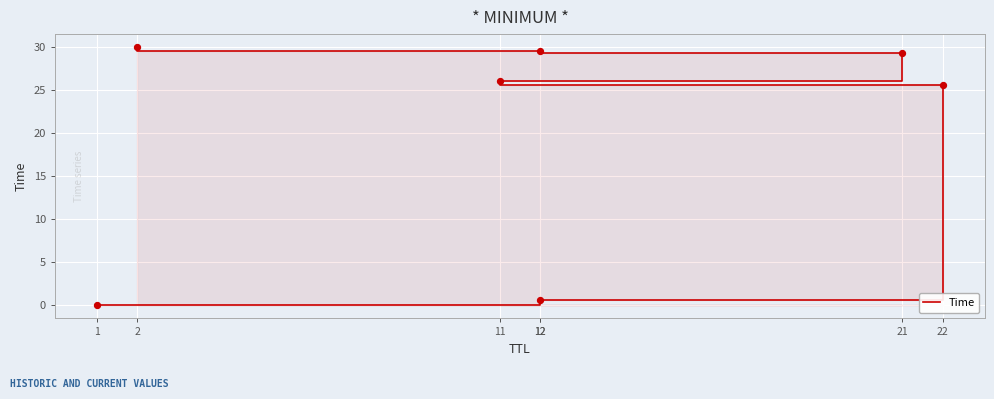

Approximately how many times larger is the value at 12 compared to 2?

1.0